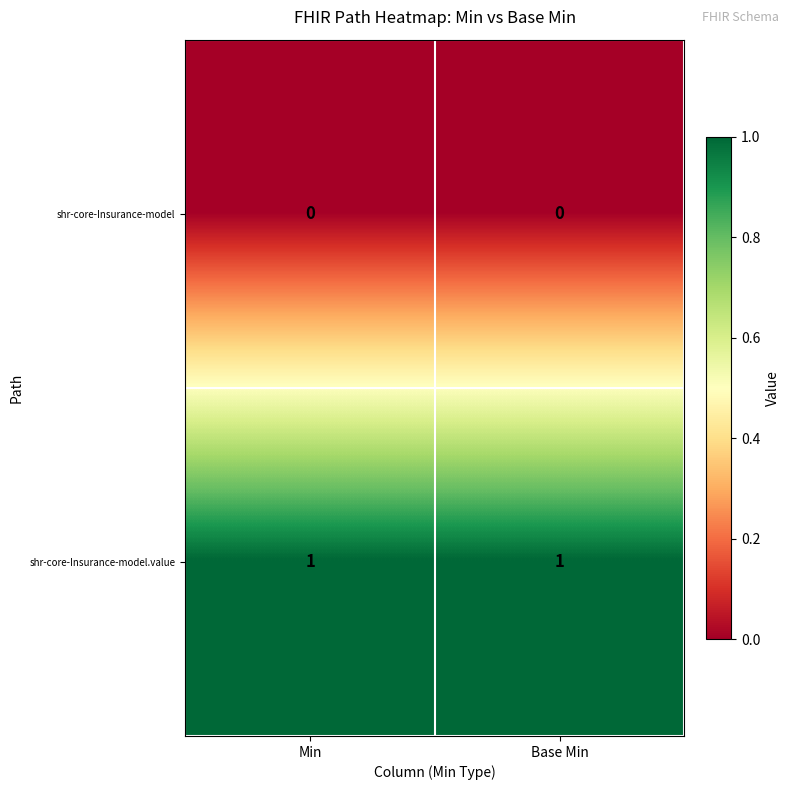

Rank the series at Base Min from lowest to highest value.

shr-core-Insurance-model, shr-core-Insurance-model.value